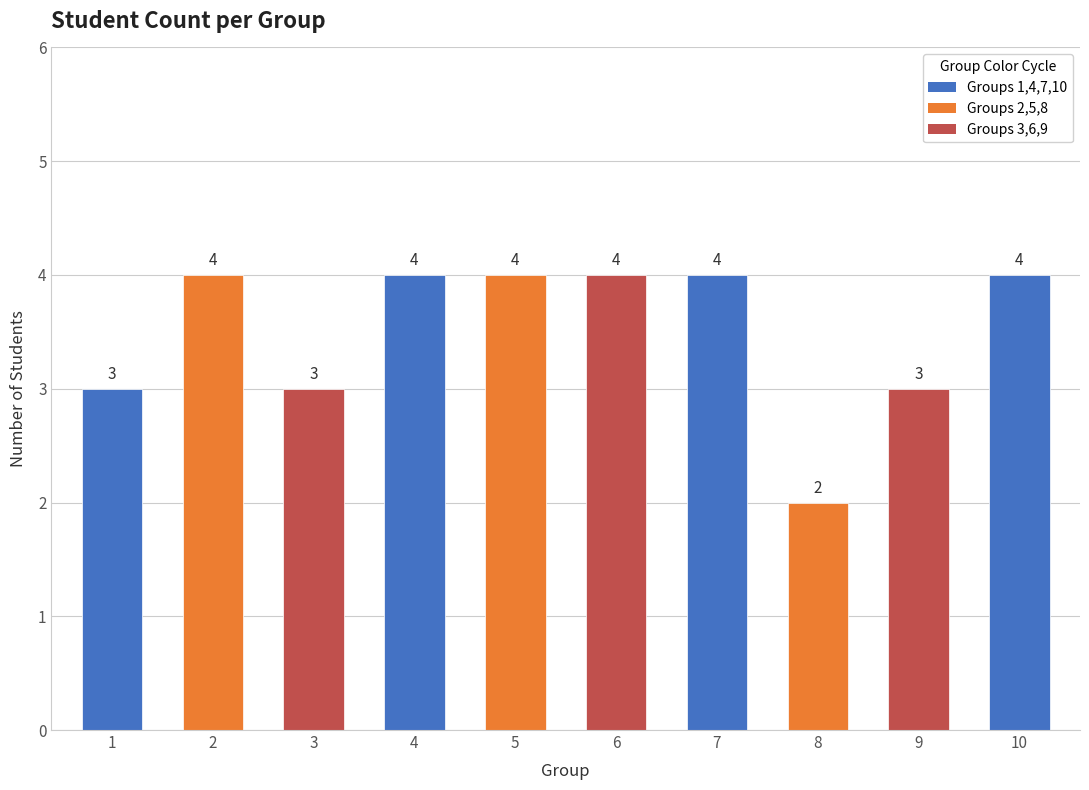

What is the minimum value shown in the chart?

2